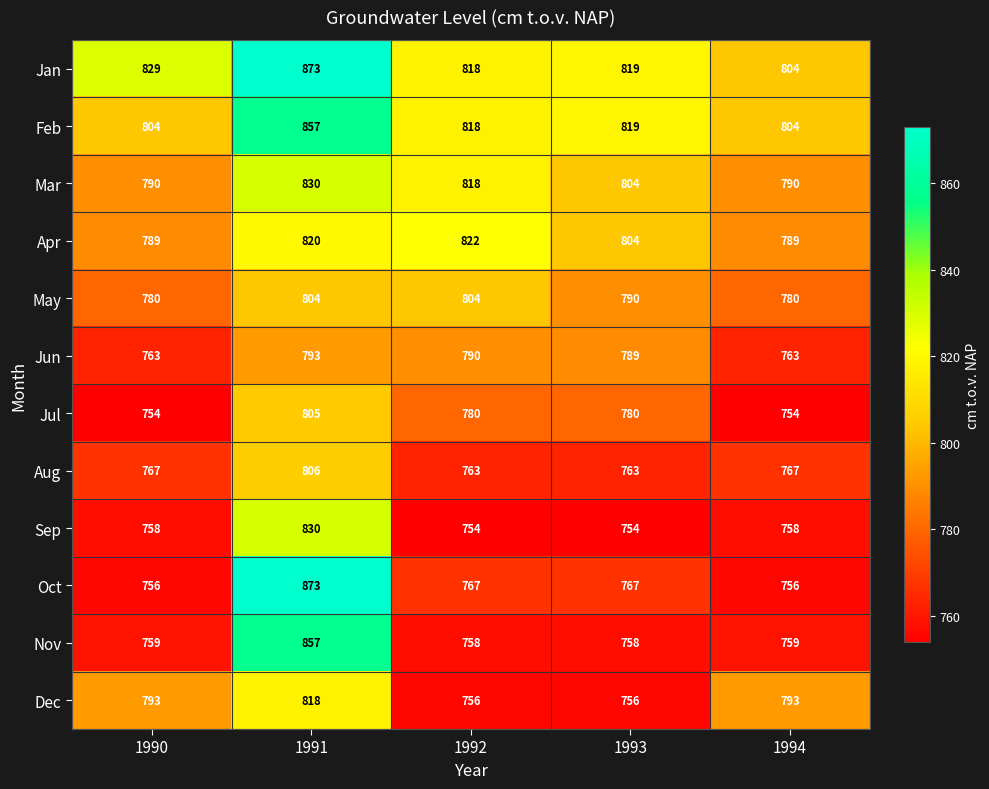

What is the approximate value of Oct at 1992?

767